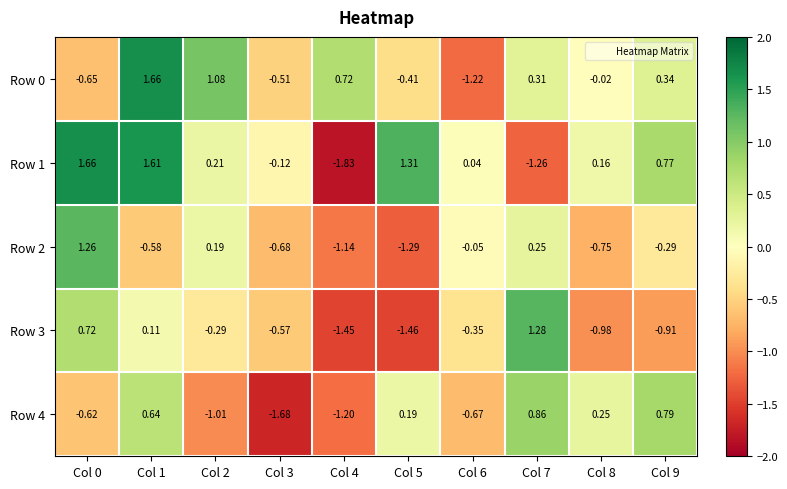

Is the value of Row 2 at Col 9 greater than the value of Row 1 at Col 9?

No